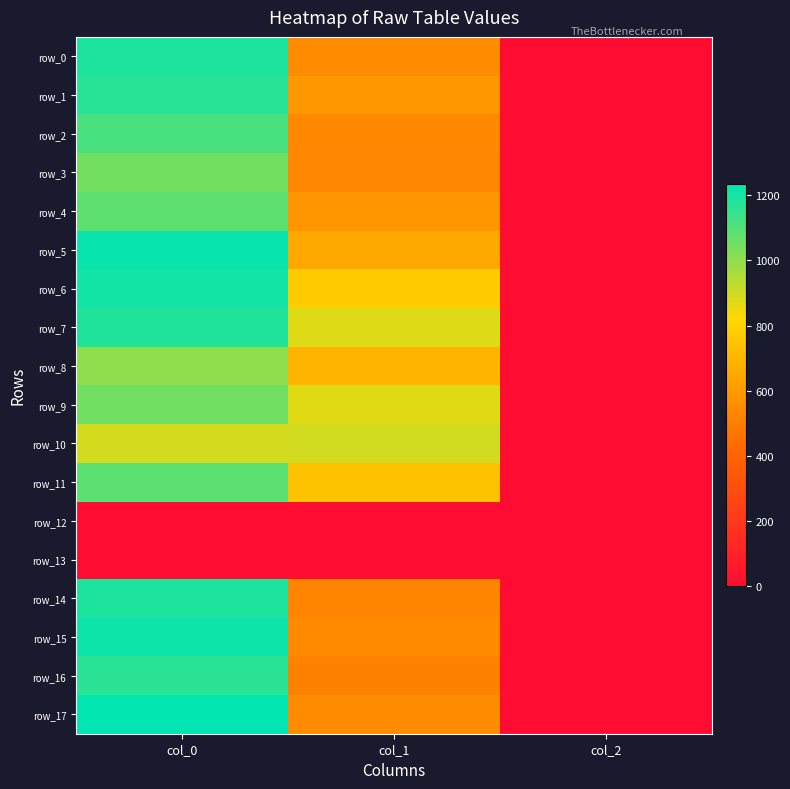

Which series changed the most between col_1 and col_2?

row_10